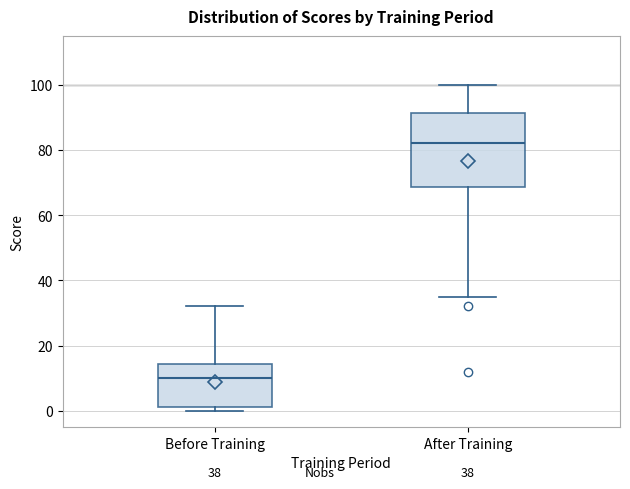

Which box's median line is the highest?

After Training